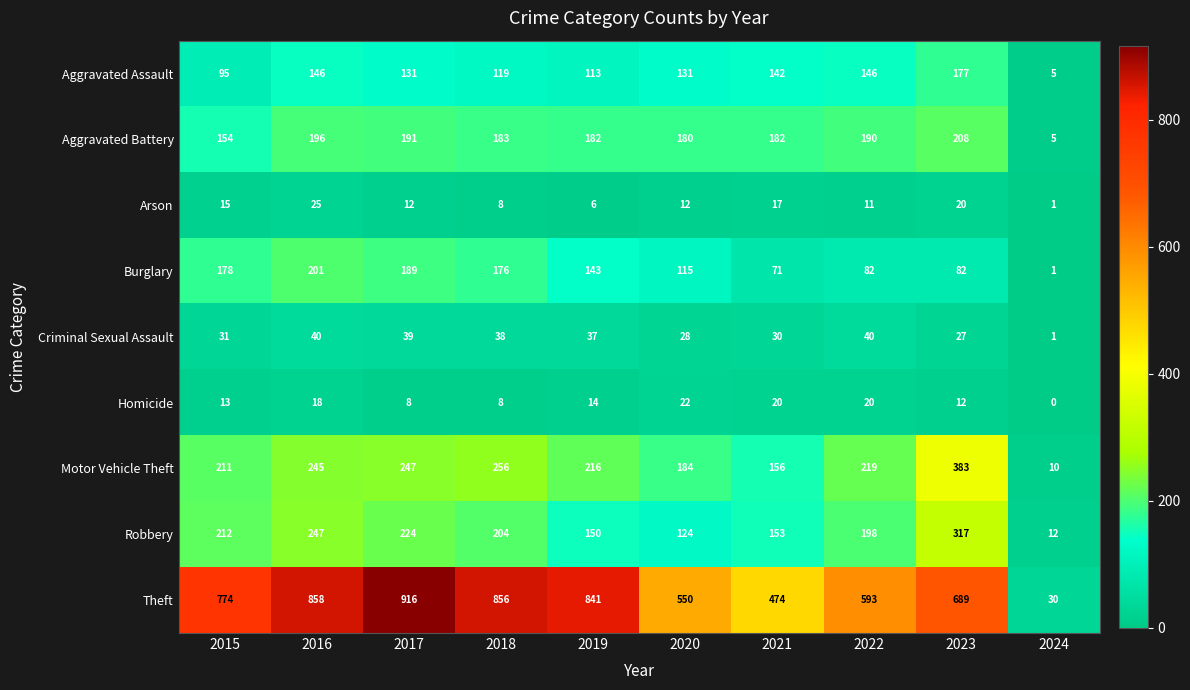

What is the approximate value of Arson at 2022, to the nearest 5?

10